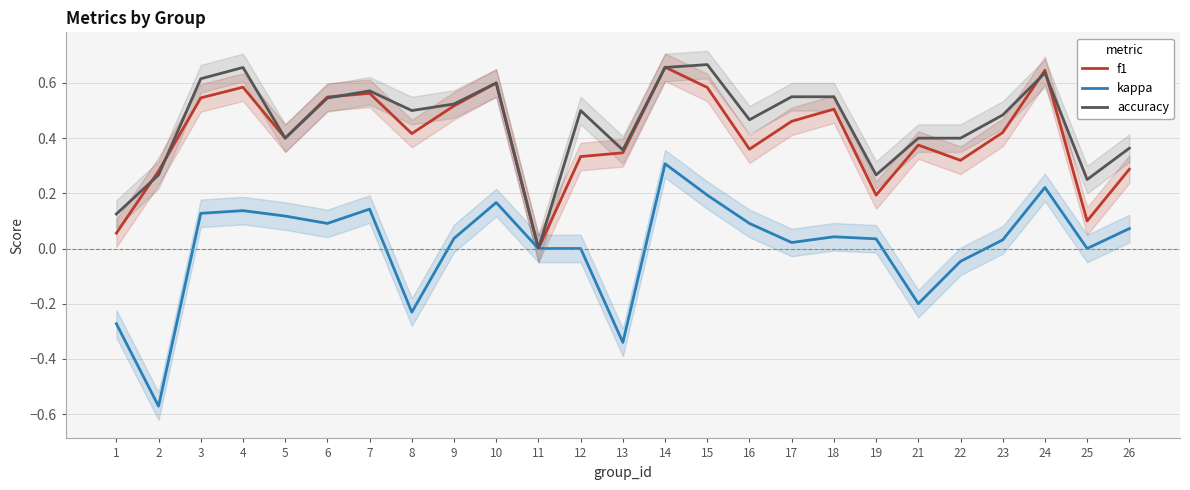

Reading left to right, extract all data points from this chart.

f1: 0.1	0.3	0.5	0.6	0.4	0.5	0.6	0.4	0.5	0.6	0.0	0.3	0.3	0.7	0.6	0.4	0.5	0.5	0.2	0.4	0.3	0.4	0.6	0.1	0.3
kappa: -0.3	-0.6	0.1	0.1	0.1	0.1	0.1	-0.2	0.0	0.2	0.0	0.0	-0.3	0.3	0.2	0.1	0.0	0.0	0.0	-0.2	-0.0	0.0	0.2	0.0	0.1
accuracy: 0.1	0.3	0.6	0.7	0.4	0.5	0.6	0.5	0.5	0.6	0.0	0.5	0.4	0.7	0.7	0.5	0.6	0.6	0.3	0.4	0.4	0.5	0.6	0.2	0.4